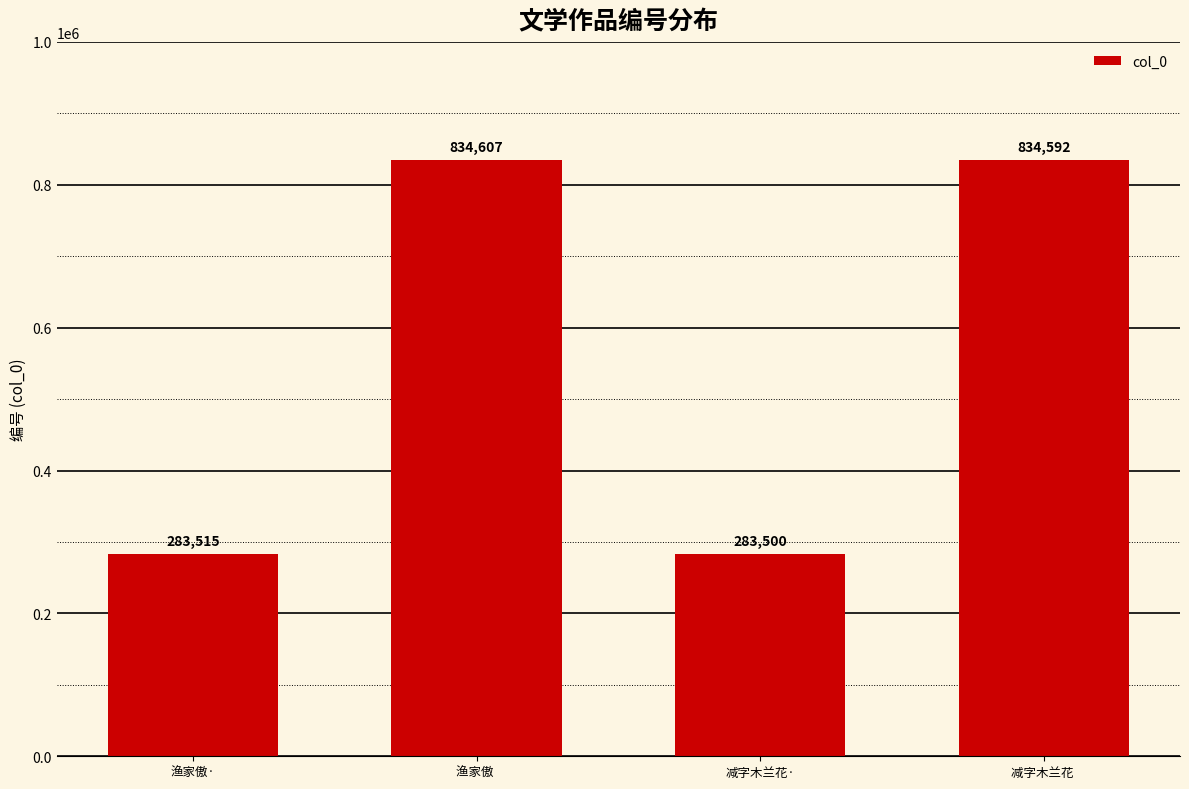

How many distinct data groups are displayed?

1